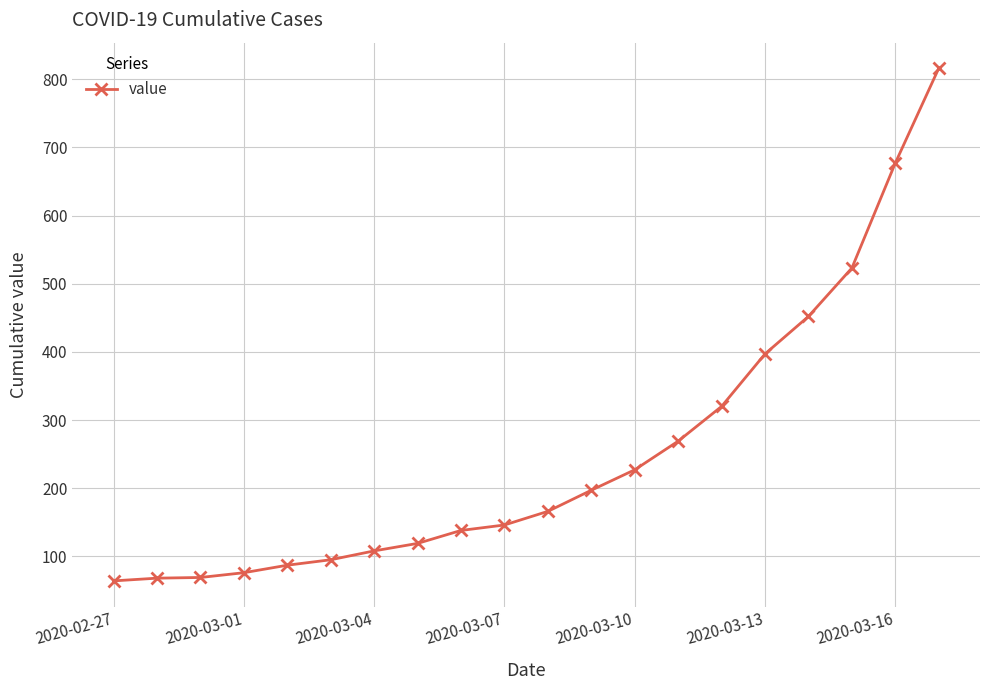

What is the smallest value displayed?

64